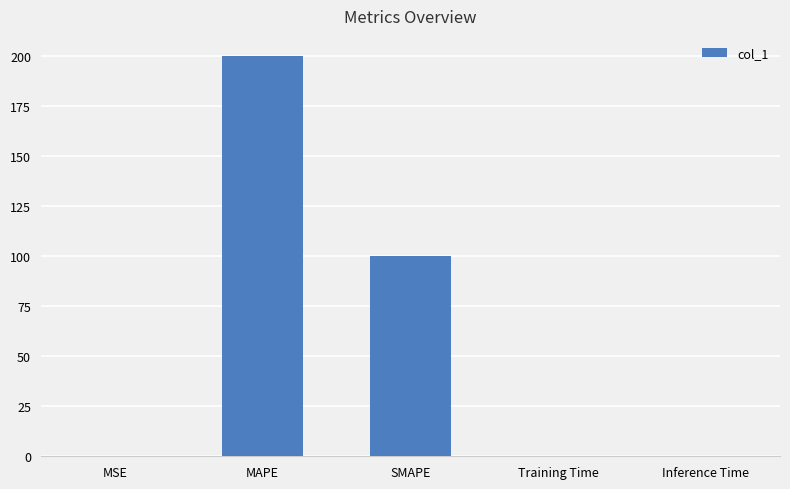

What is the greatest value displayed?

200.0